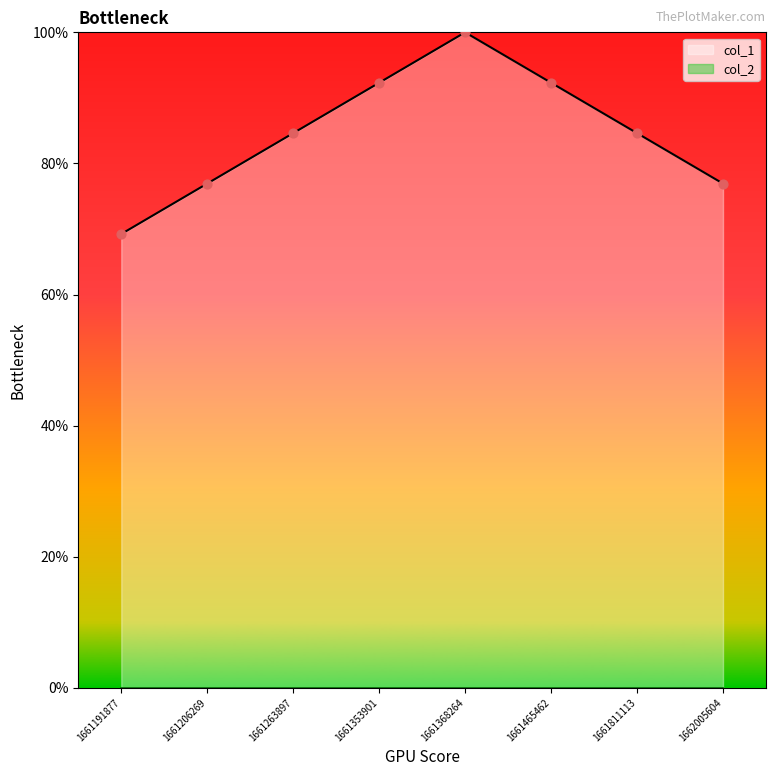

What is the ratio of the value at 1661353901 to the value at 1661206269?

1.2